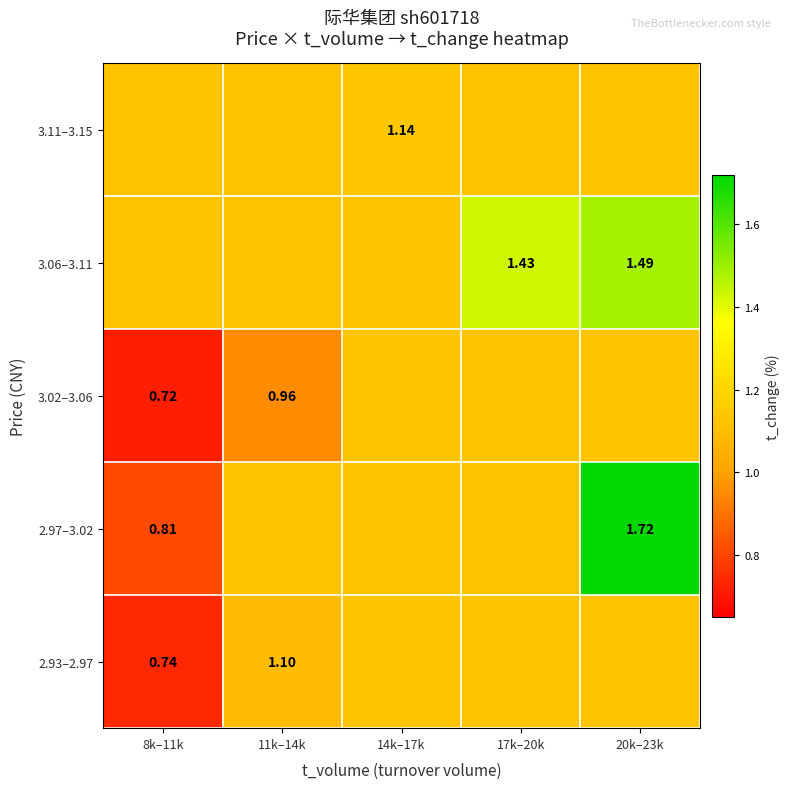

Which has a higher value, 14k–17k or 20k–23k?

14k–17k